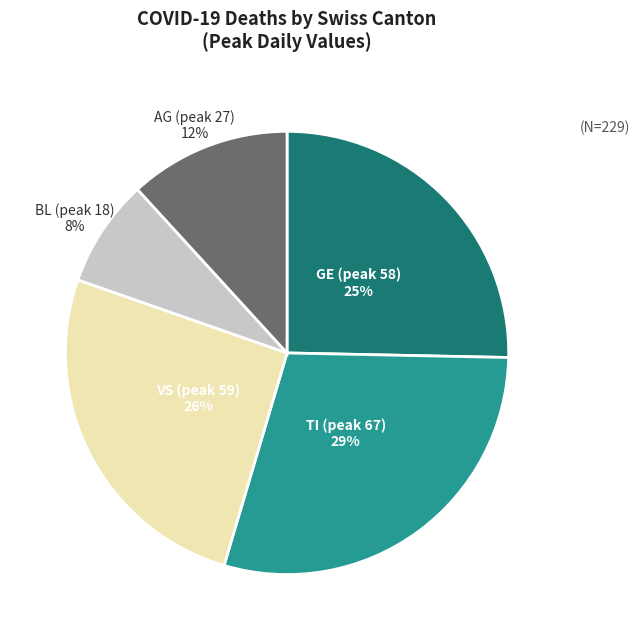

To the nearest percent, what is the average slice percentage?

20%